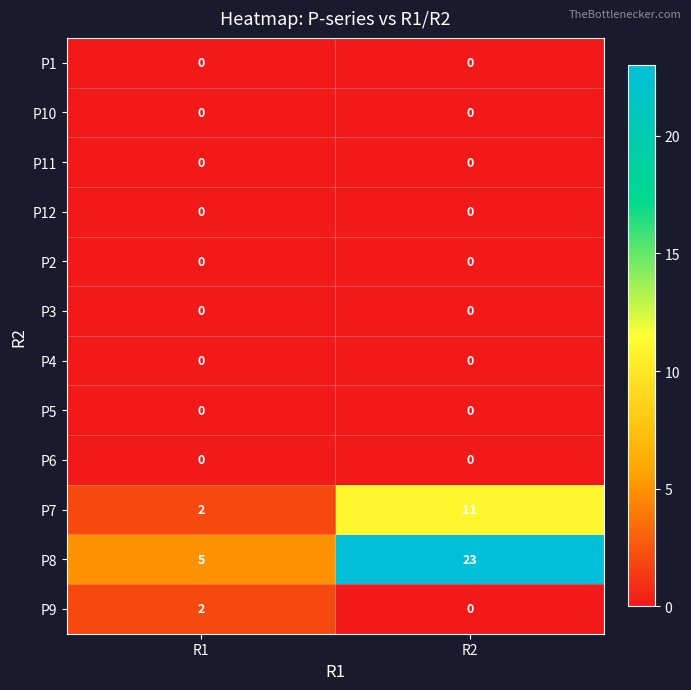

How many values in the P9 series are below 2?

1